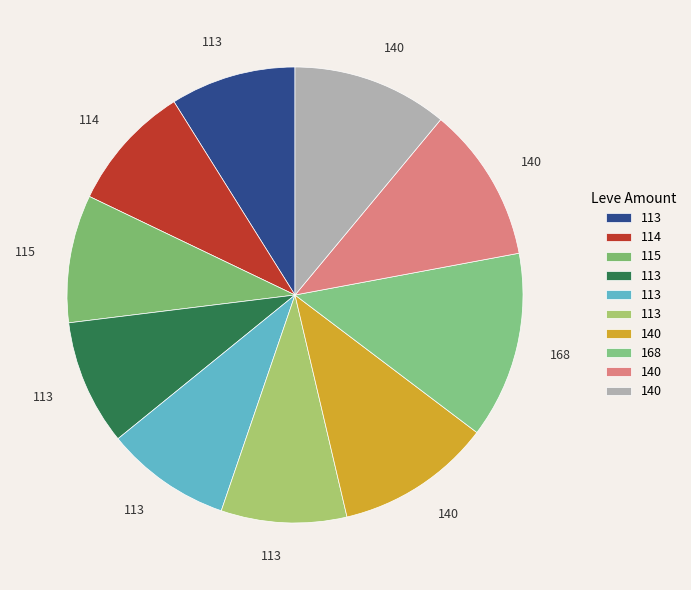

How many slices are in this pie chart?

10